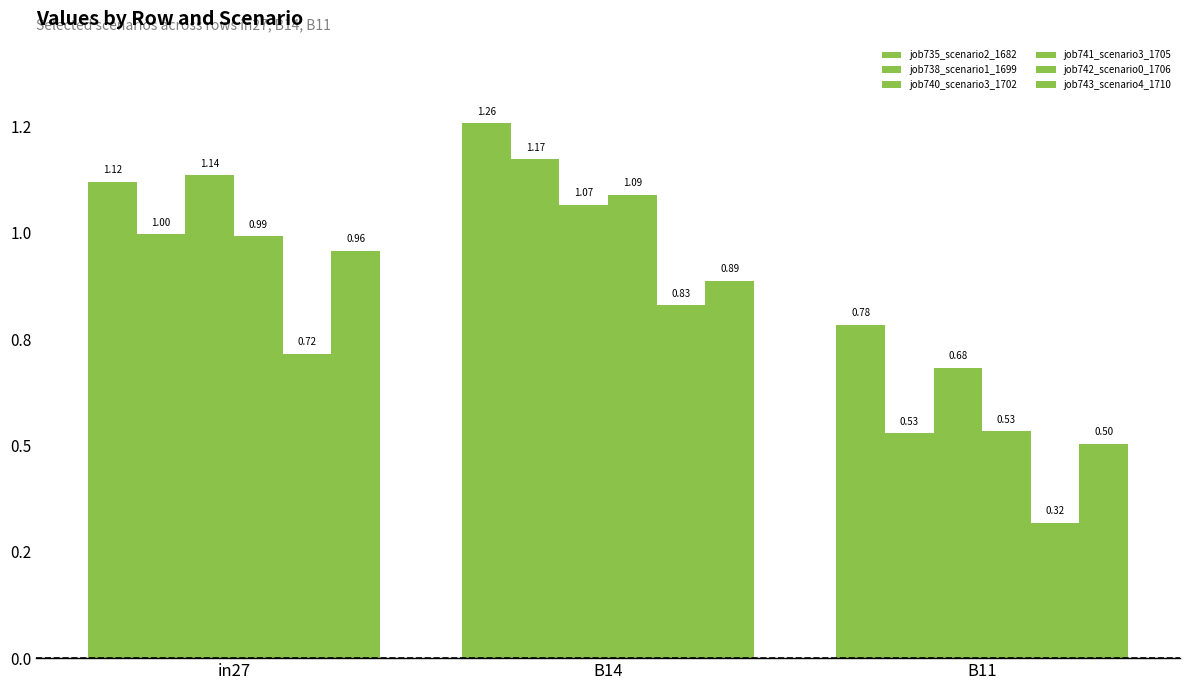

Are the bars grouped side by side (vs. stacked)?

Yes